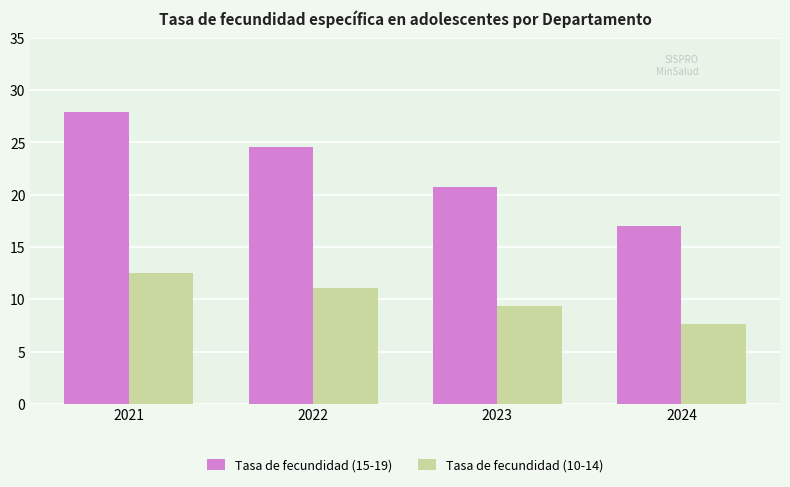

What is the total value across all series at 2023?

30.1